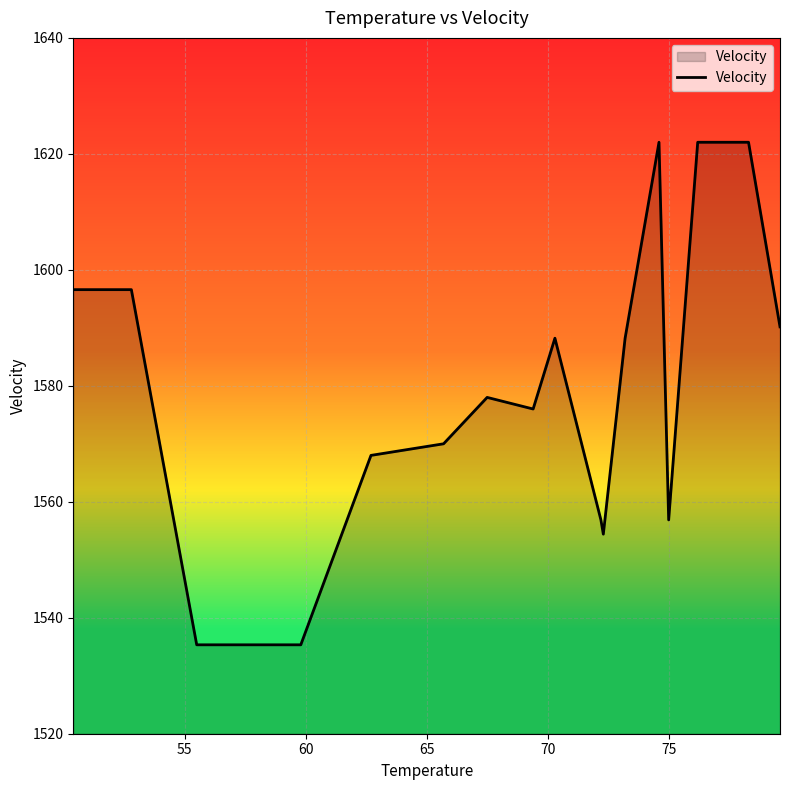

What is the greatest value displayed?

1622.0